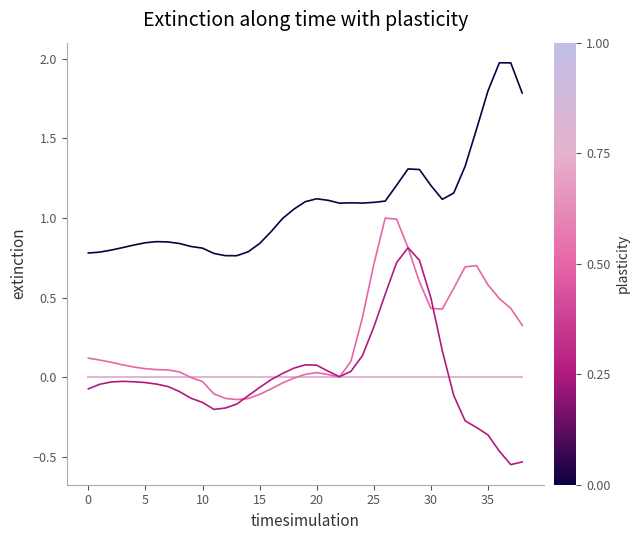

Is this an area chart (filled region under the line)?

No